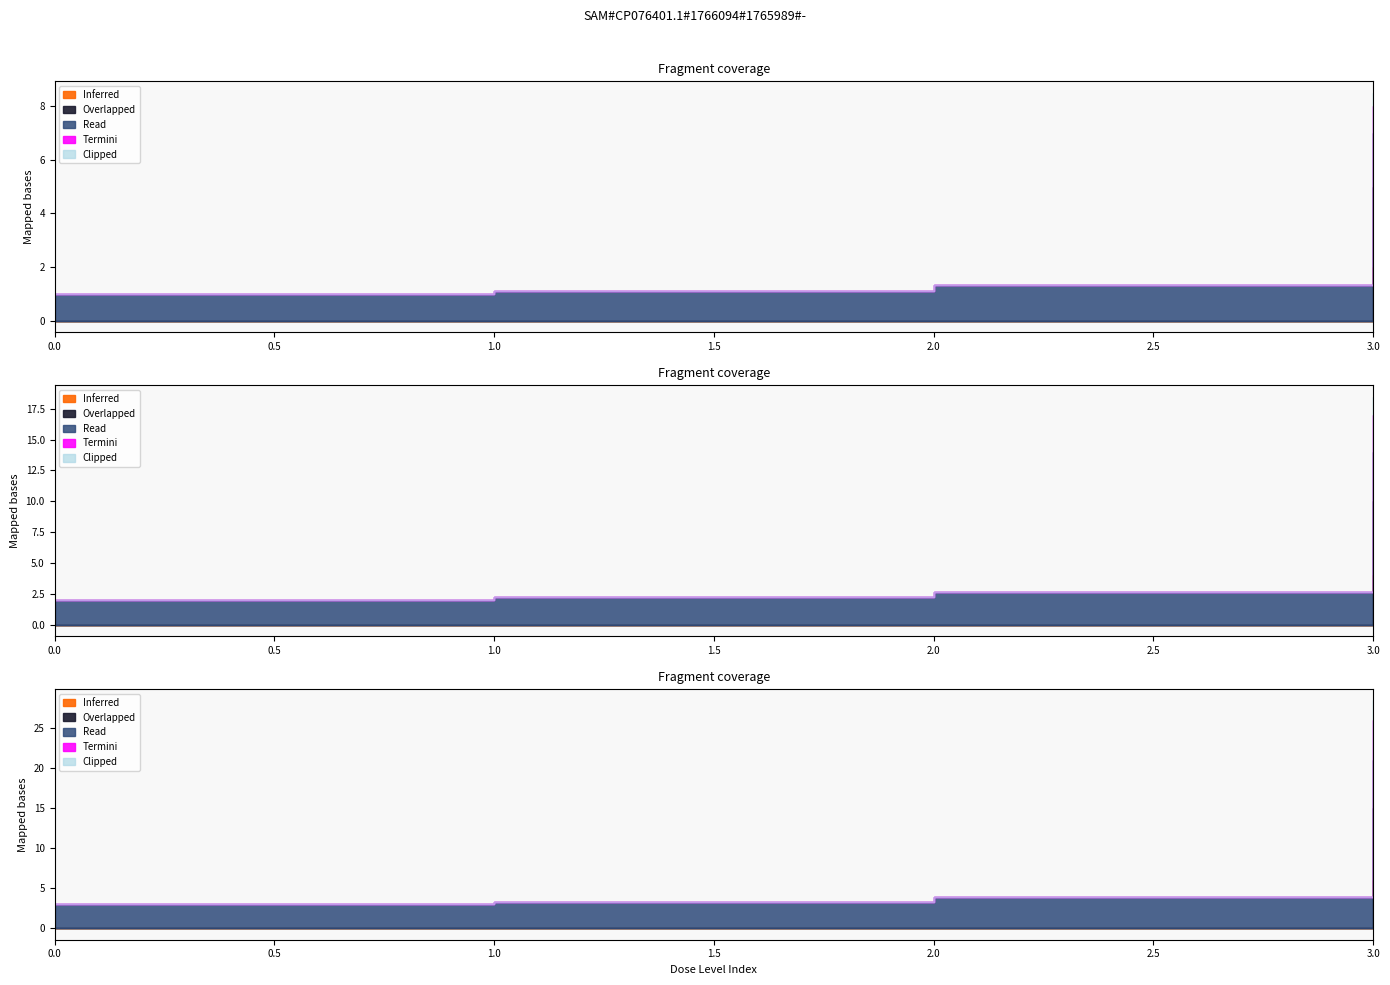

True or false: treatment_related has a value of 2 at 3.

False